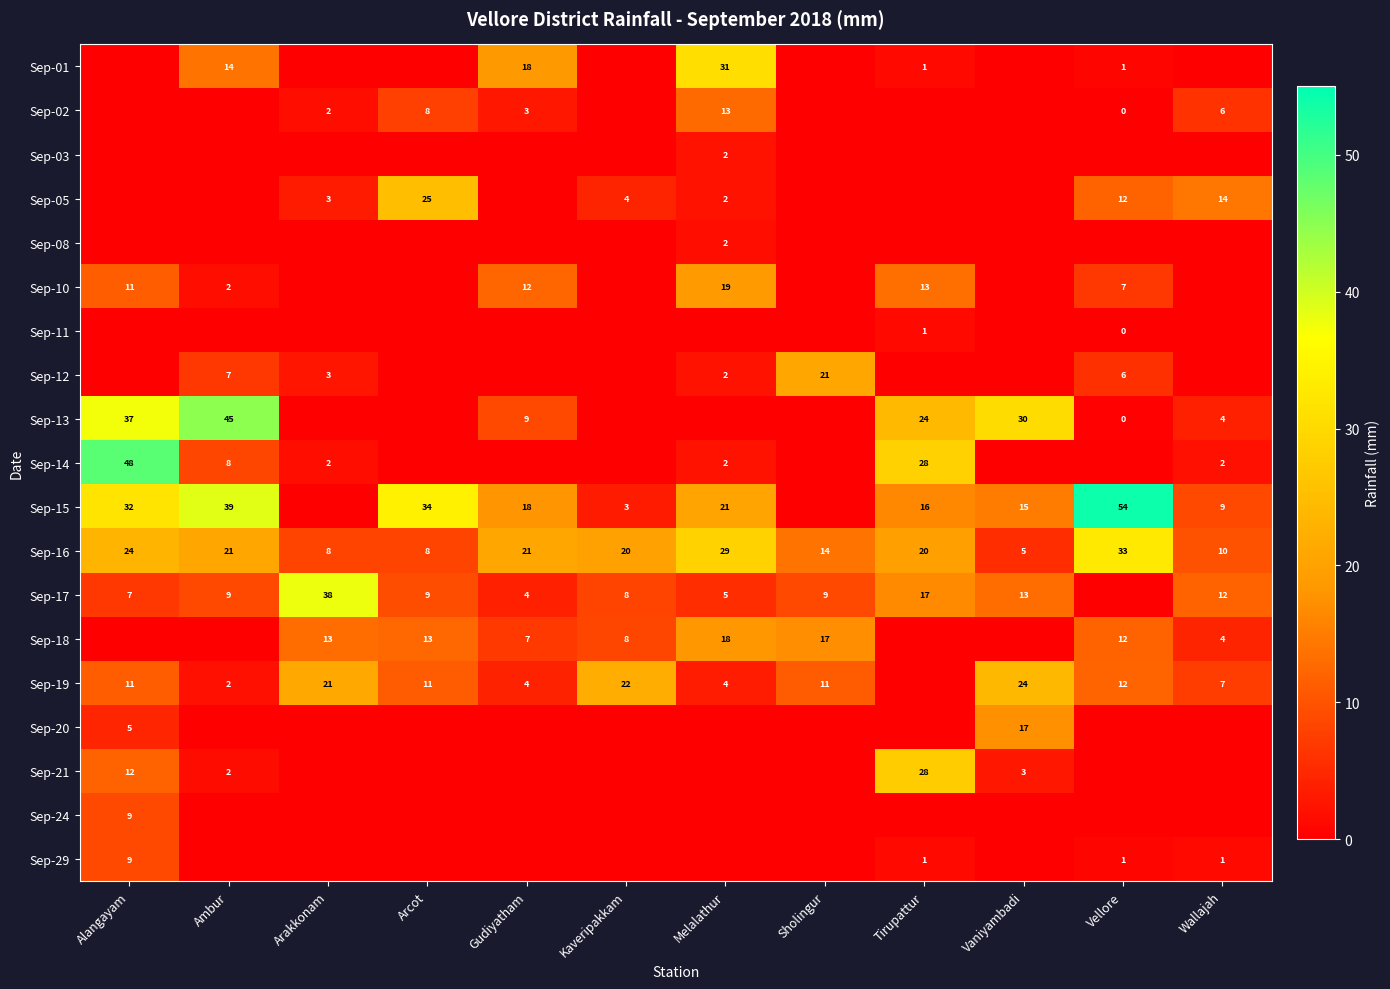

The value of Sep-05 at Vellore is 2. True or false?

False